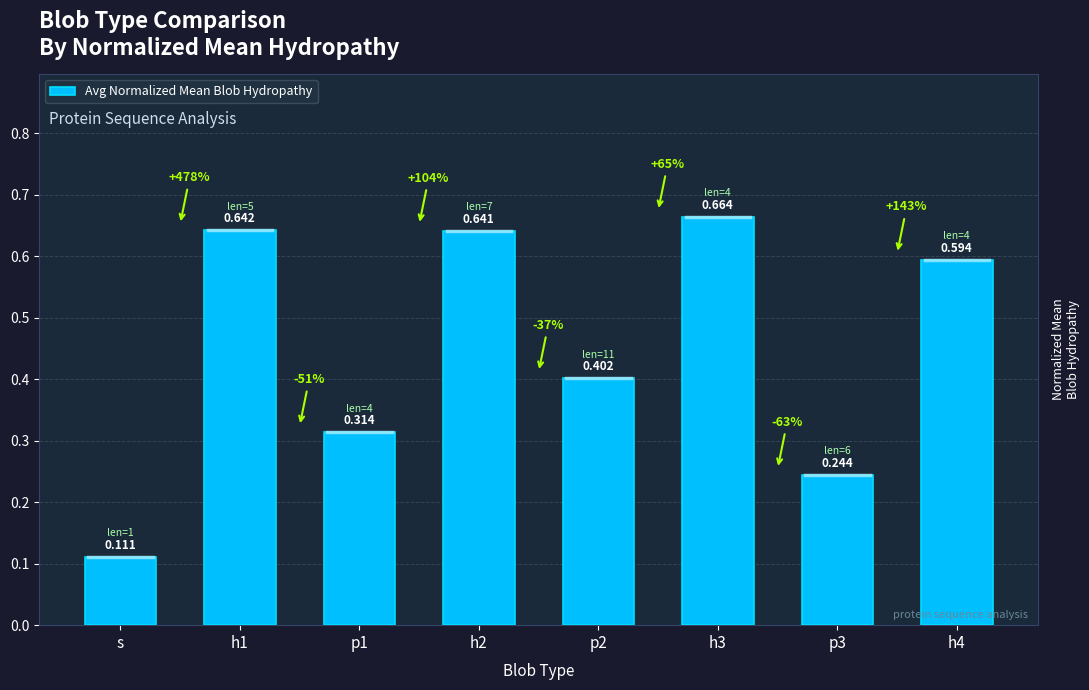

Which category has the lowest value across all series?

s